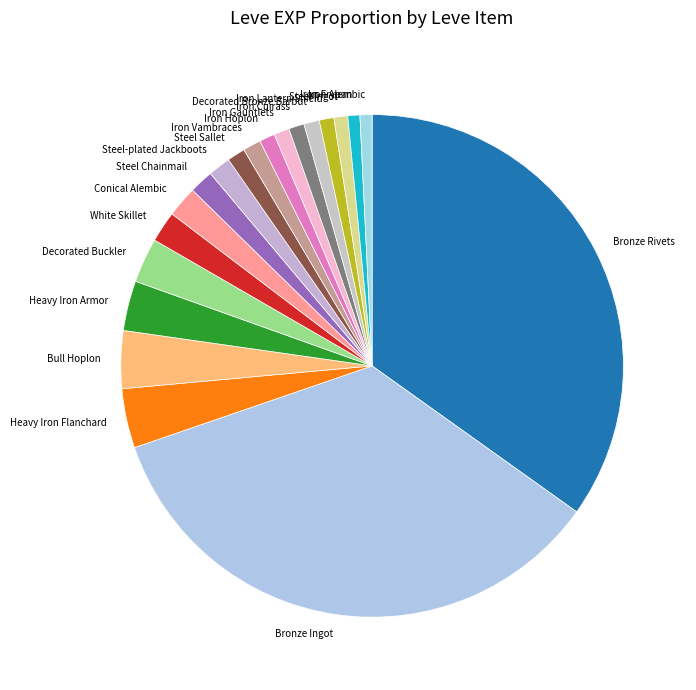

Is the sum of White Skillet and Bull Hoplon greater than half?

No